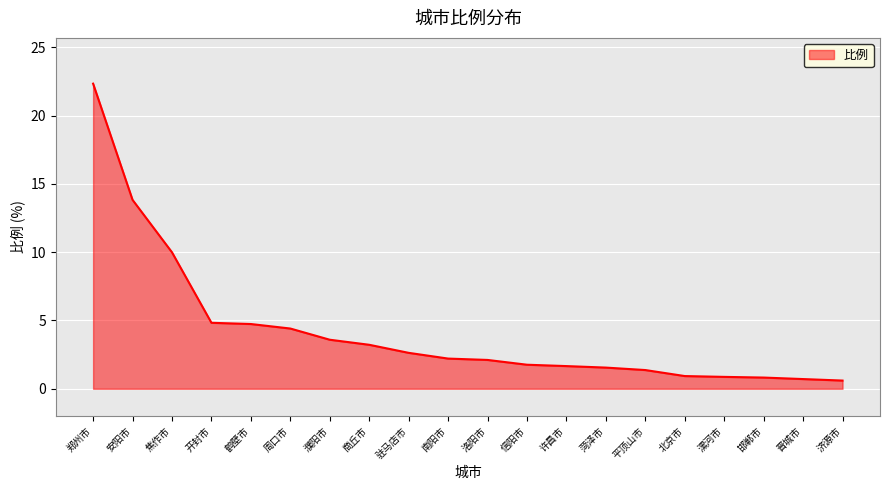

The chart shows a value of 2.2 at 南阳市. True or false?

True